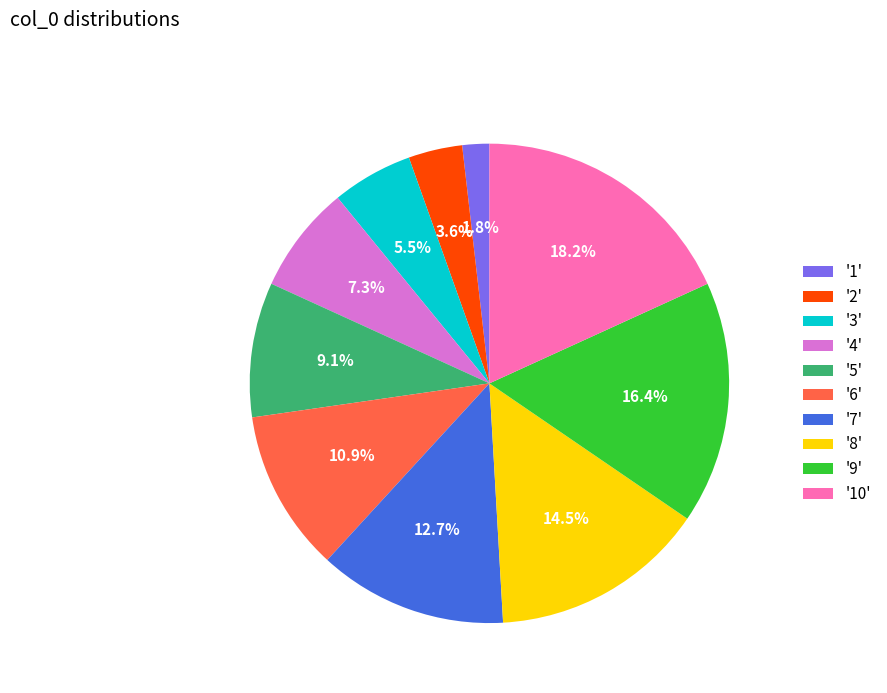

Do '5' and '6' together represent more than half of the pie?

No